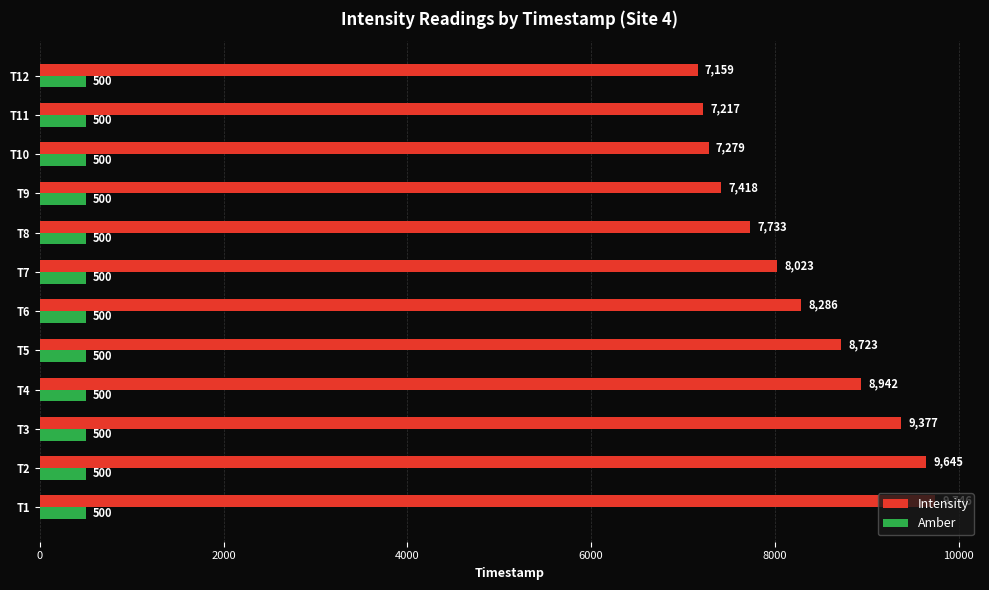

What is the maximum value shown in the chart?

9746.2